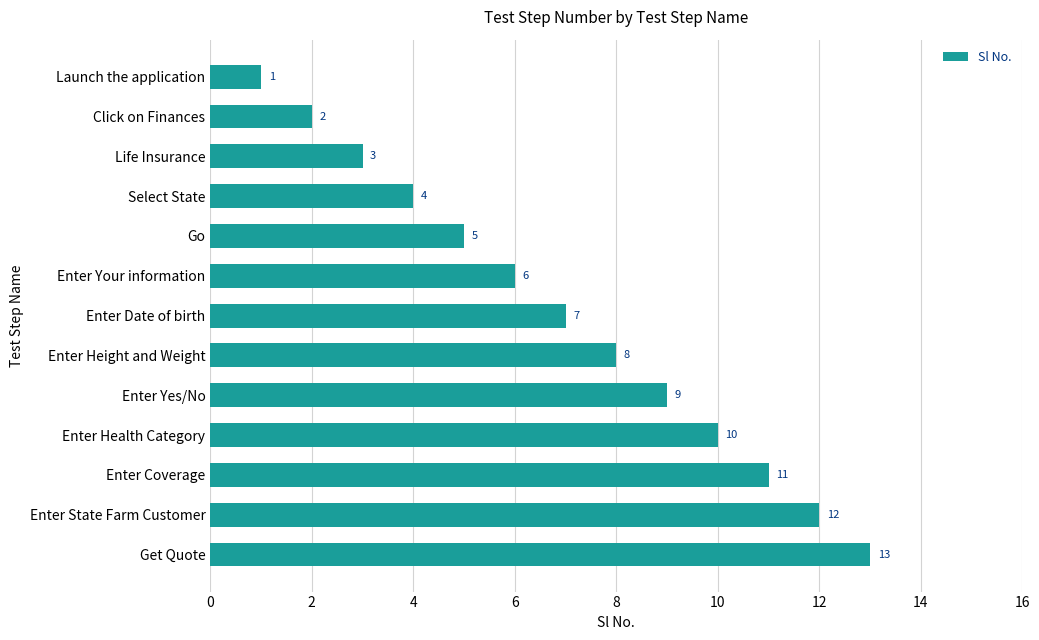

Which has a higher value, Enter Coverage or Enter Your information?

Enter Coverage